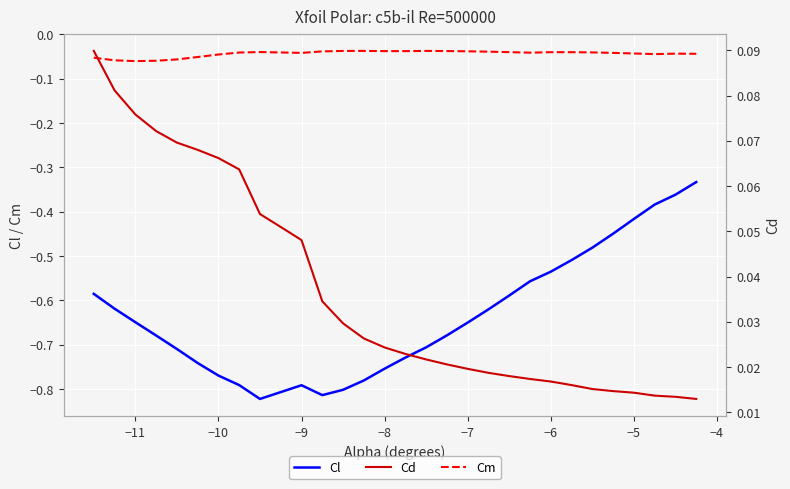

The Cm series shows -0.1 at −7. True or false?

False